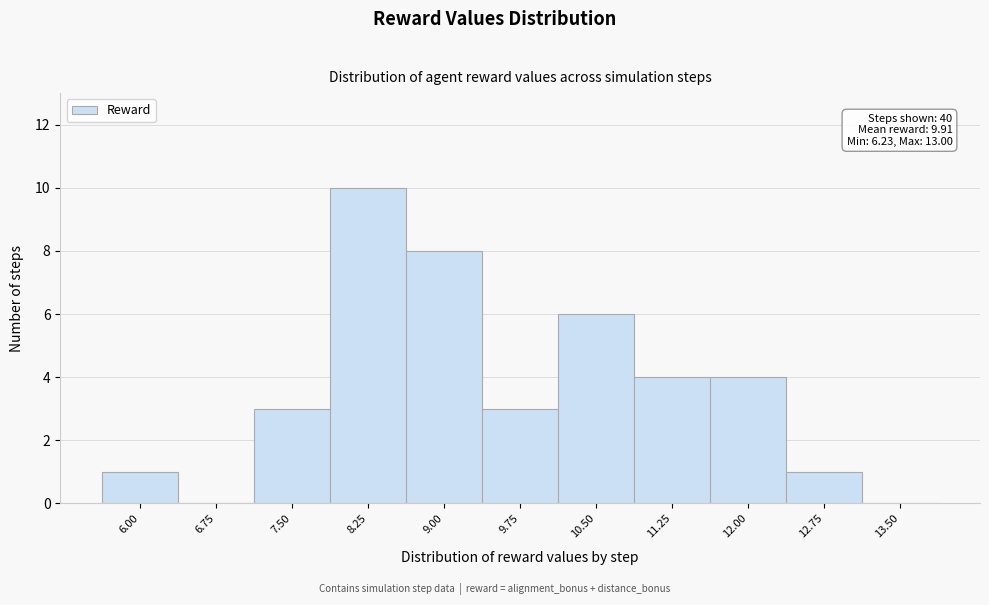

Reading left to right, extract all data points from this chart.

6.00=1	6.75=0	7.50=3	8.25=10	9.00=8	9.75=3	10.50=6	11.25=4	12.00=4	12.75=1	13.50=0